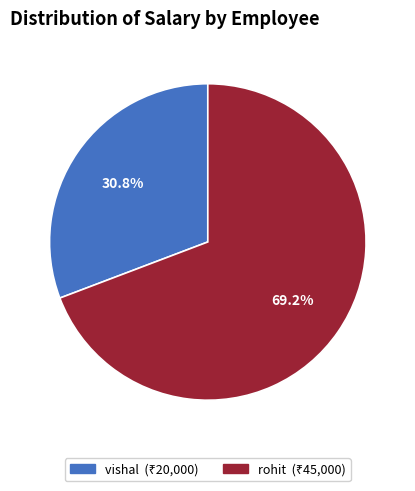

What is the largest slice in the pie chart?

rohit